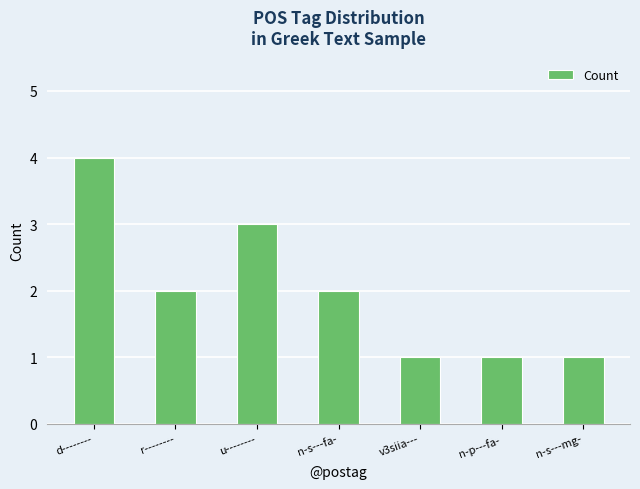

True or false: the data shows 2 at r--------.

True